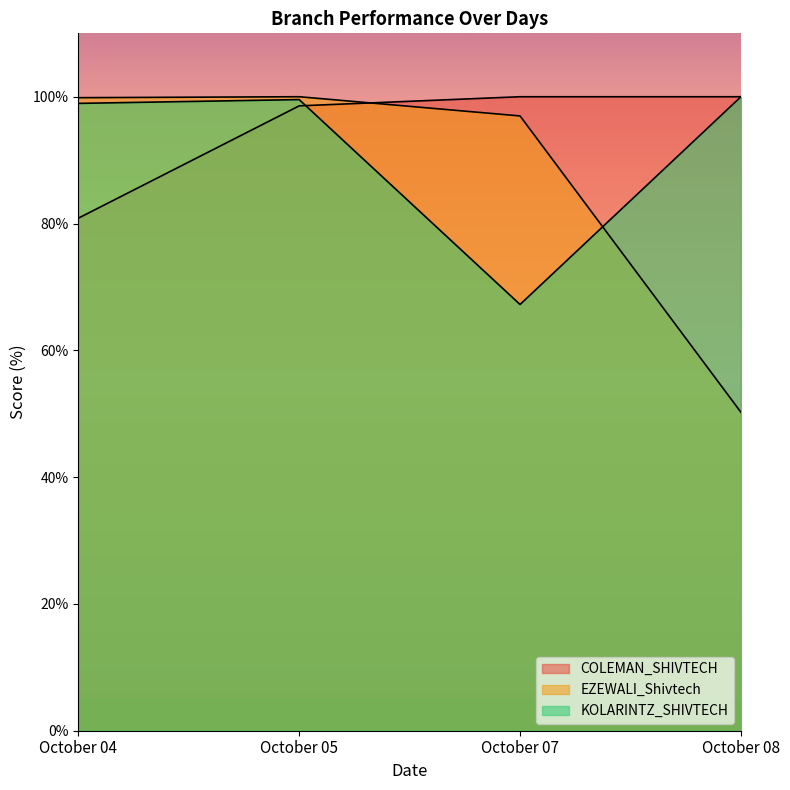

What value does the COLEMAN_SHIVTECH series have at October 04?

80.8